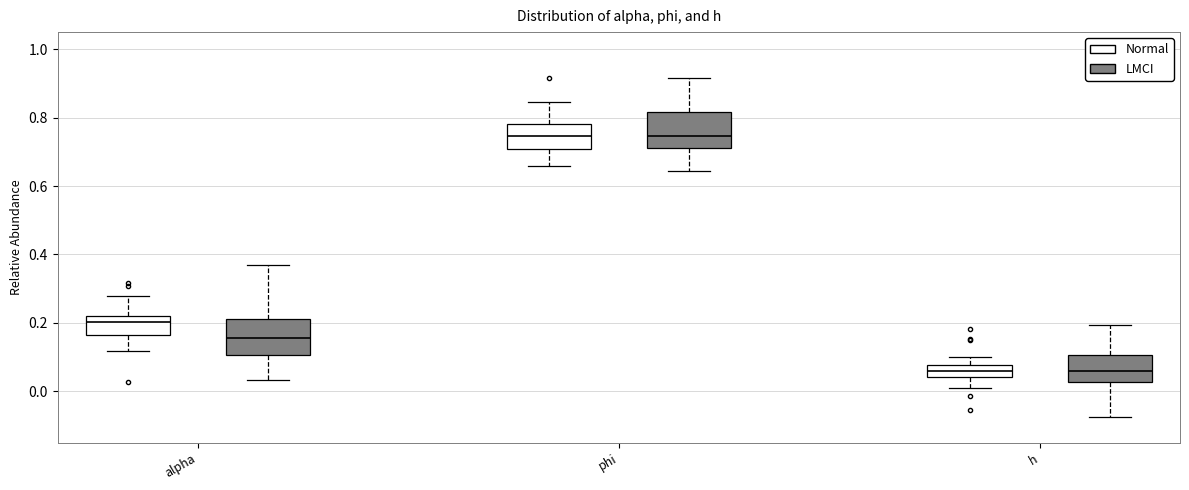

Reading left to right, transcribe this box plot: for each box, give where its median line is, the range the box spans, and where its two whiskers end, as read against the y-axis. The values are not printed on the chart, so give them approximately, as read against the axis.

alpha (Normal): median 0.20, box 0.16 to 0.22, whiskers 0.12 to 0.28
alpha (LMCI): median 0.16, box 0.10 to 0.22, whiskers 0.04 to 0.36
phi (Normal): median 0.74, box 0.70 to 0.78, whiskers 0.66 to 0.84
phi (LMCI): median 0.74, box 0.72 to 0.82, whiskers 0.64 to 0.92
h (Normal): median 0.06, box 0.04 to 0.08, whiskers 0.00 to 0.10
h (LMCI): median 0.06, box 0.02 to 0.10, whiskers -0.08 to 0.20